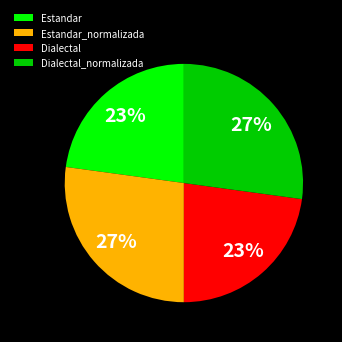

To the nearest percent, what percentage of the pie is Dialectal?

23%